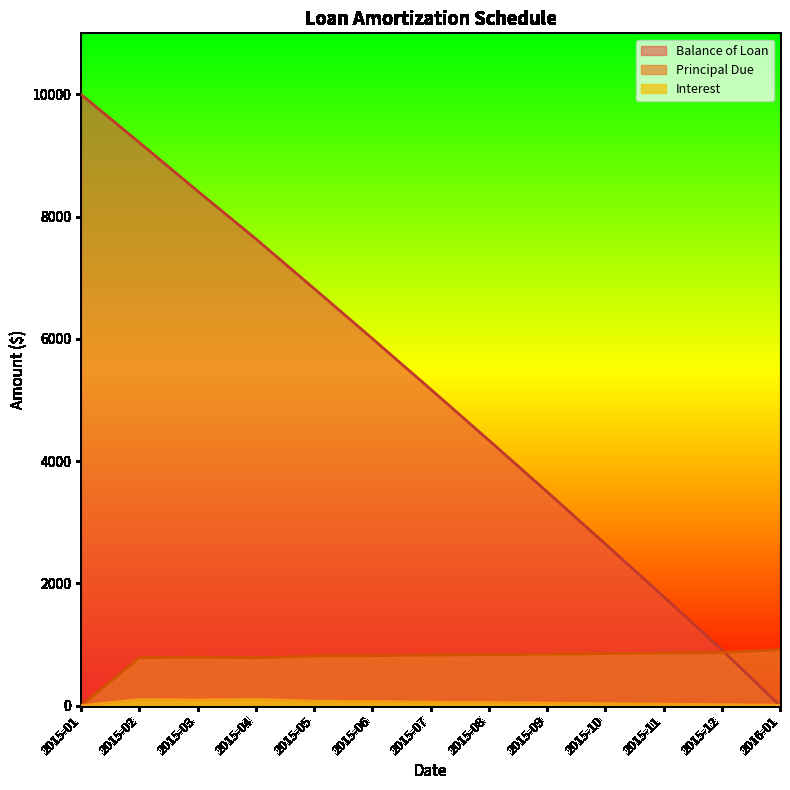

Which category has the lowest value in the Balance of Loan series?

2016-01